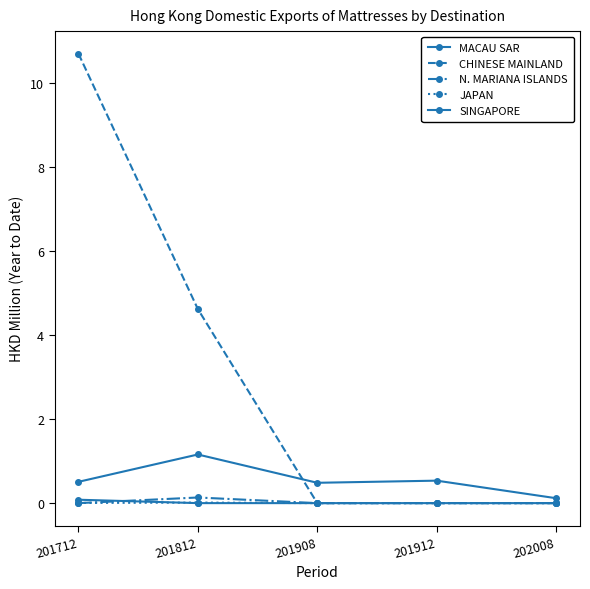

Which has a higher value, 201812 or 202008?

201812